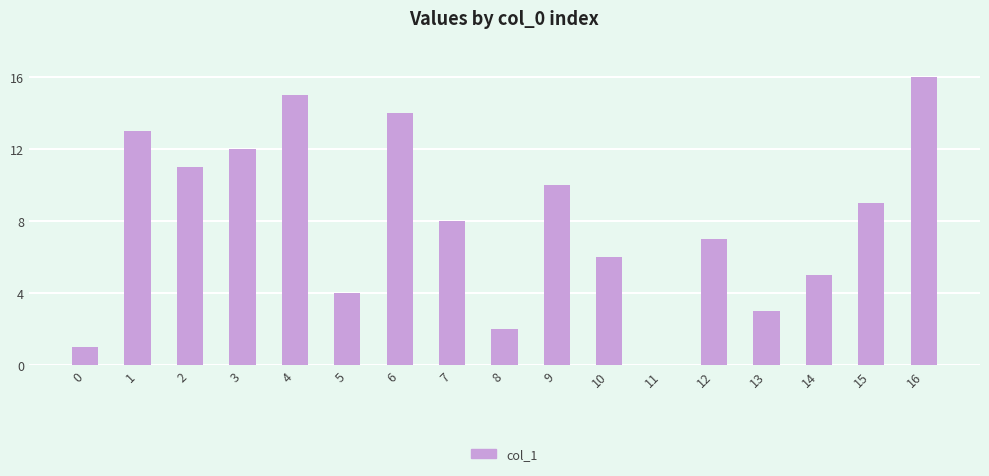

What is the sum of all values?

136